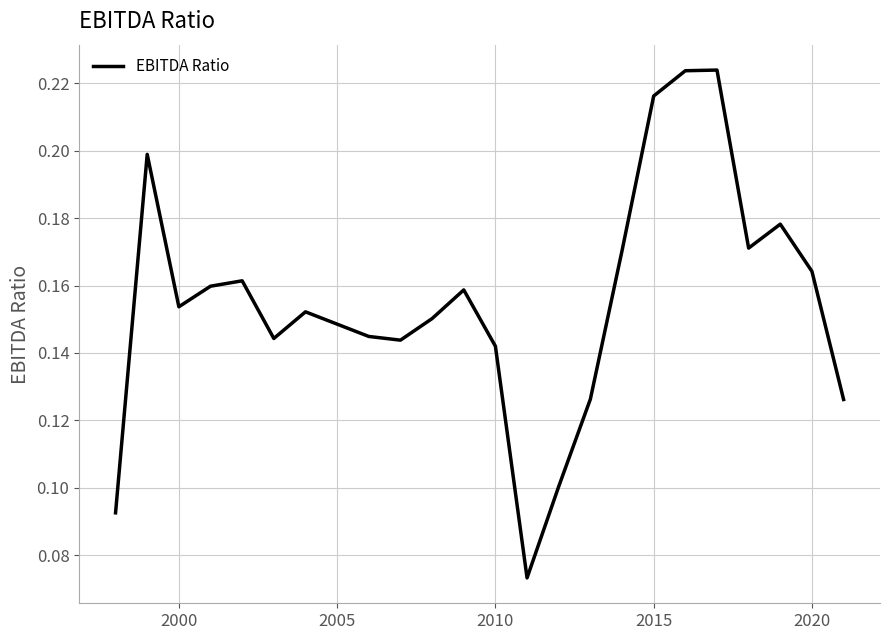

Is this an area chart (filled region under the line)?

No